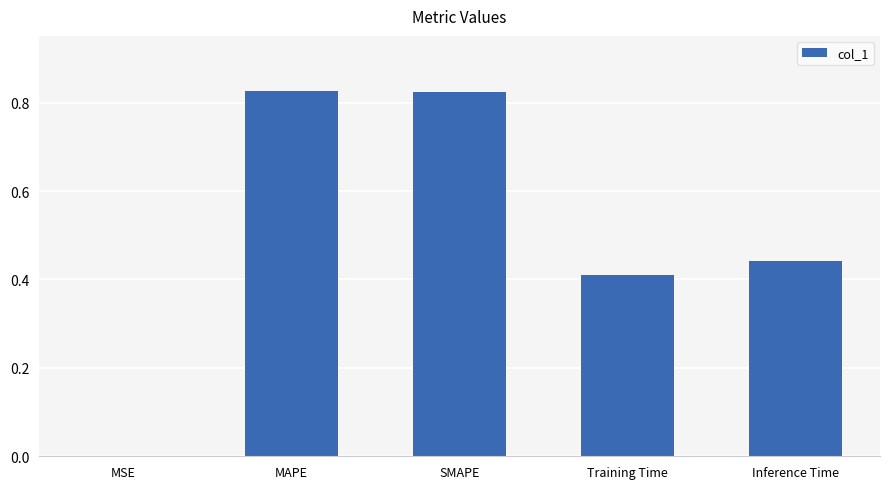

The chart shows a value of 0.3 at MAPE. True or false?

False